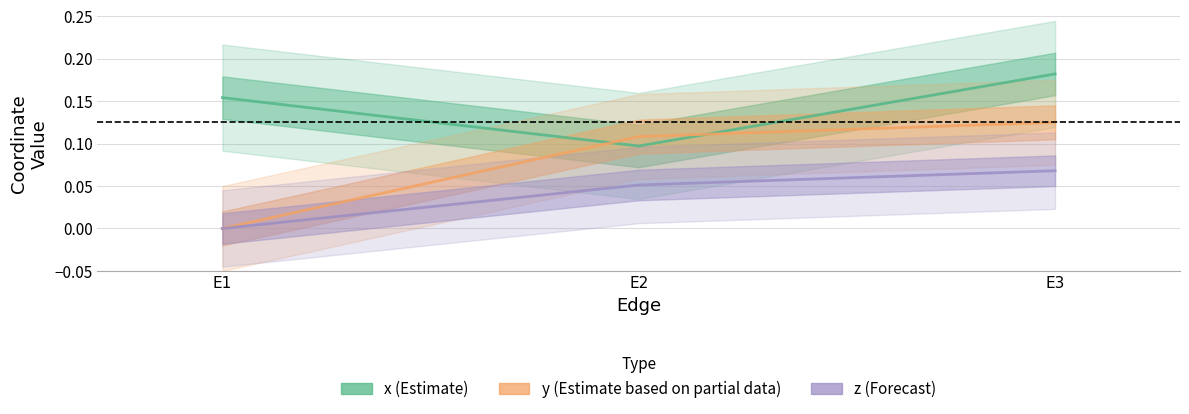

How many categories are shown in the chart?

3